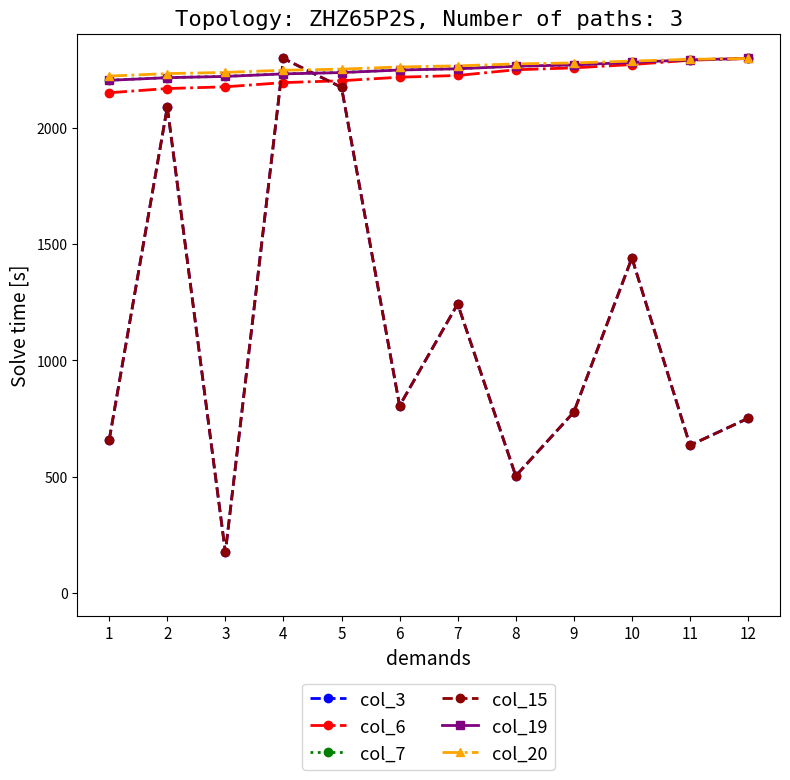

What is the difference between the highest and lowest values at 10?

847.3